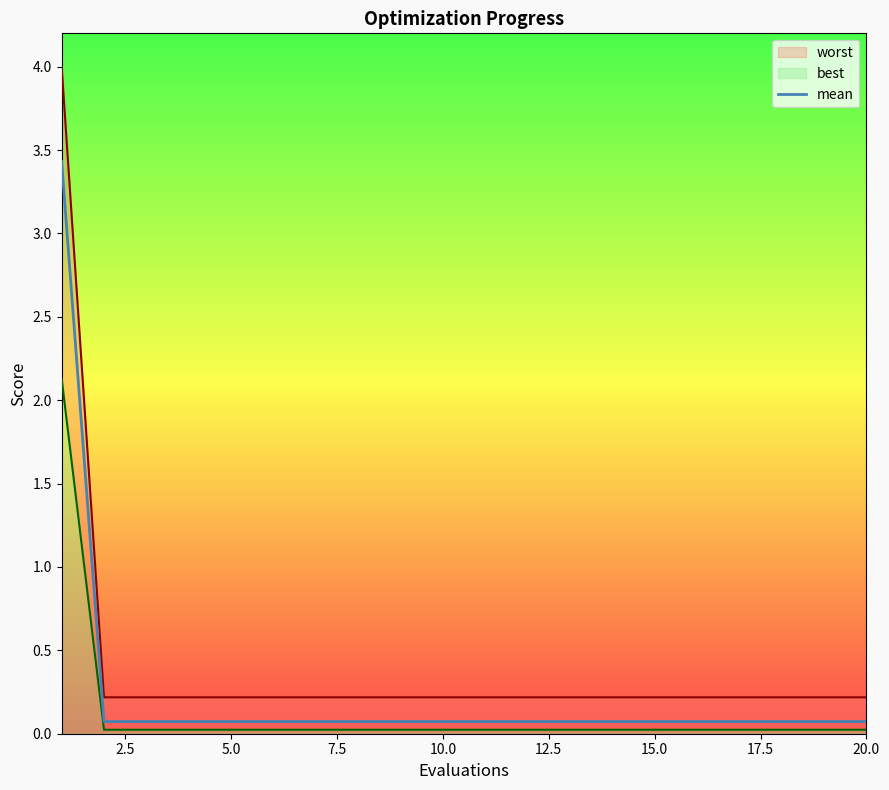

Is it true that the value at 20.0 is 0.1?

False